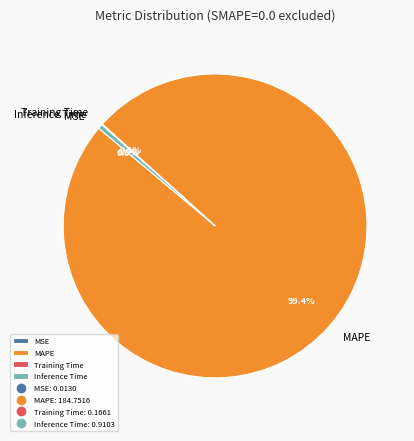

What is the largest slice in the pie chart?

MAPE